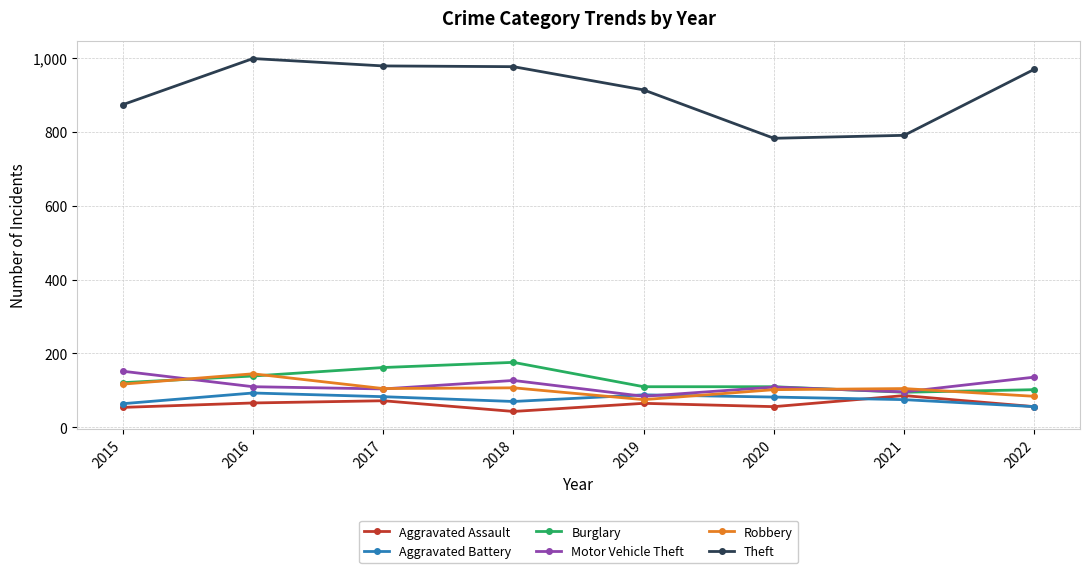

How many series are shown in this chart?

6